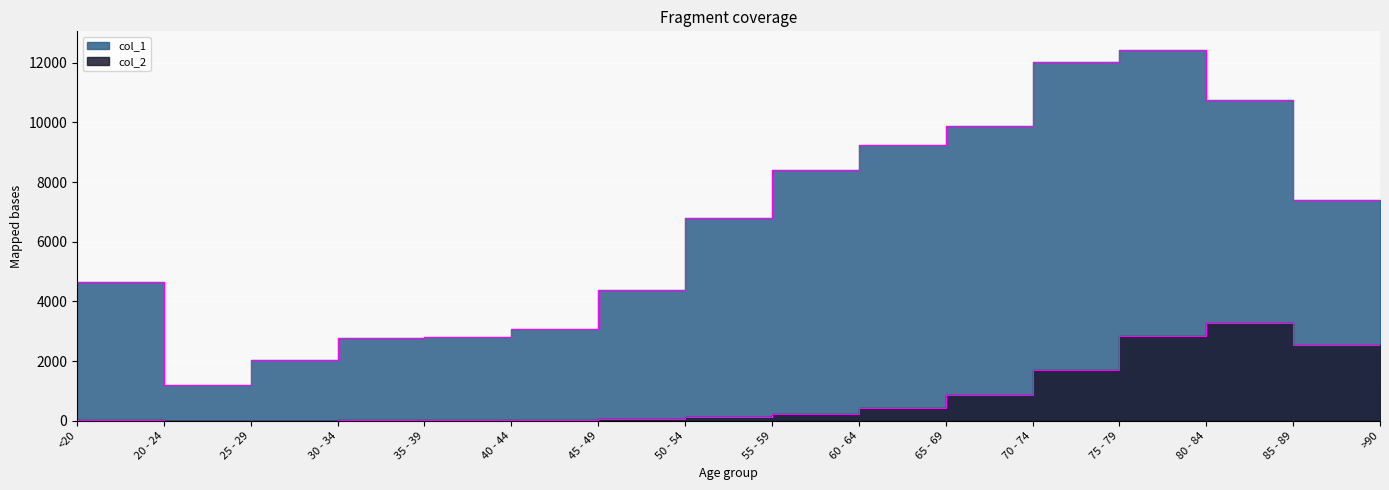

How many interior local peaks does the col_1 series have?

1